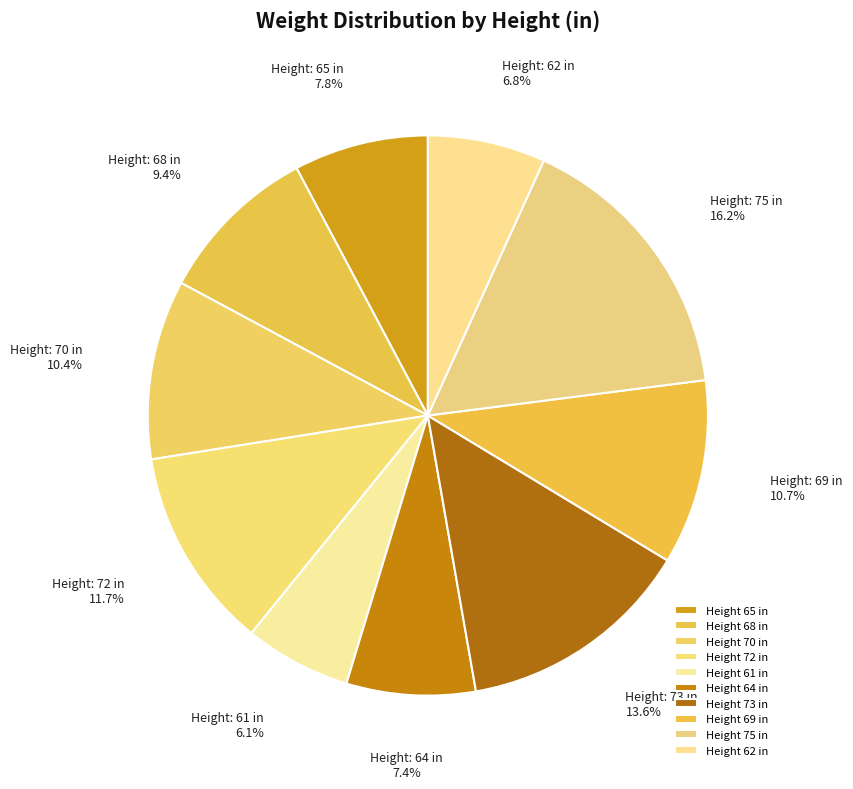

How many segments does this pie chart have?

10